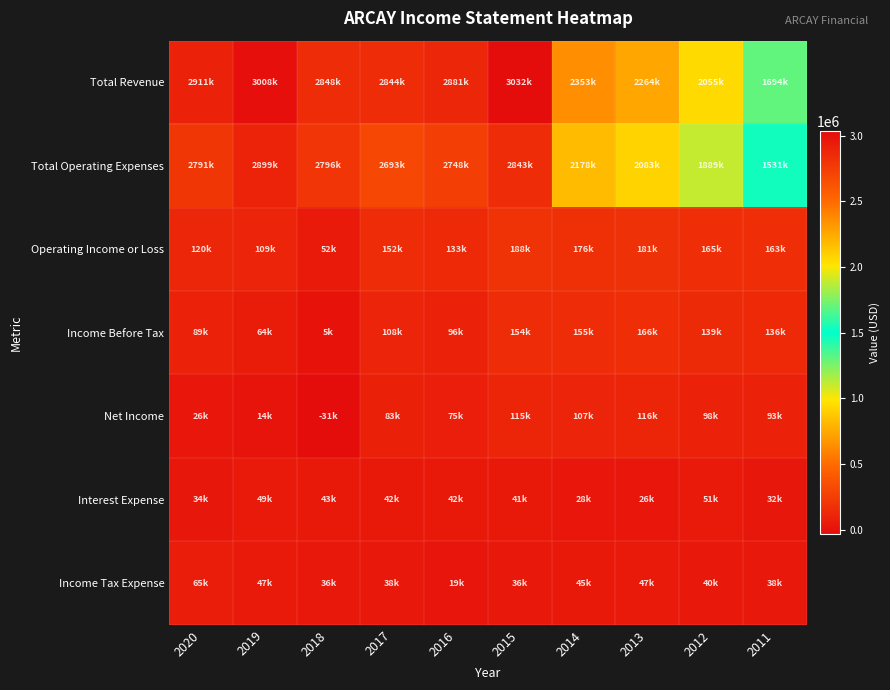

Which series changed the most between 2019 and 2014?

Total Operating Expenses